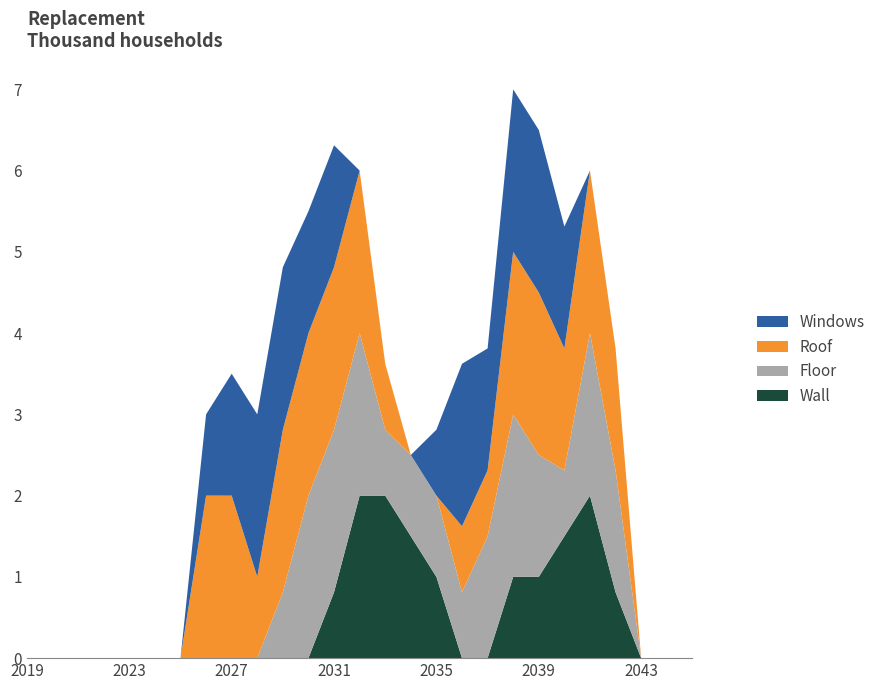

The value of Wall at 2031 is 1.4. True or false?

False